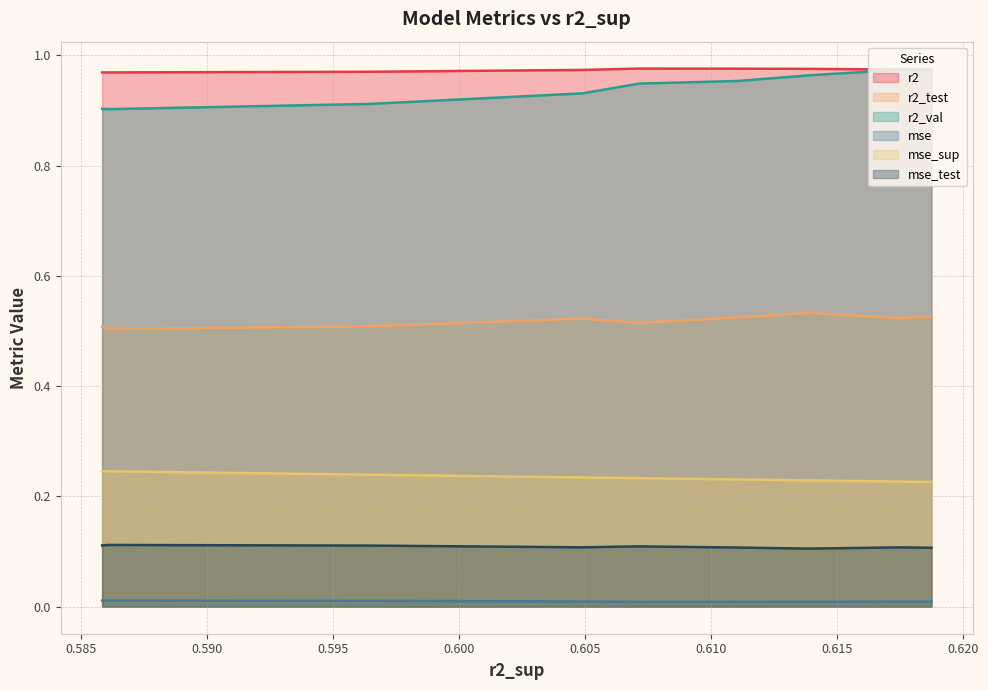

Read the r2_test value at 4.

0.5